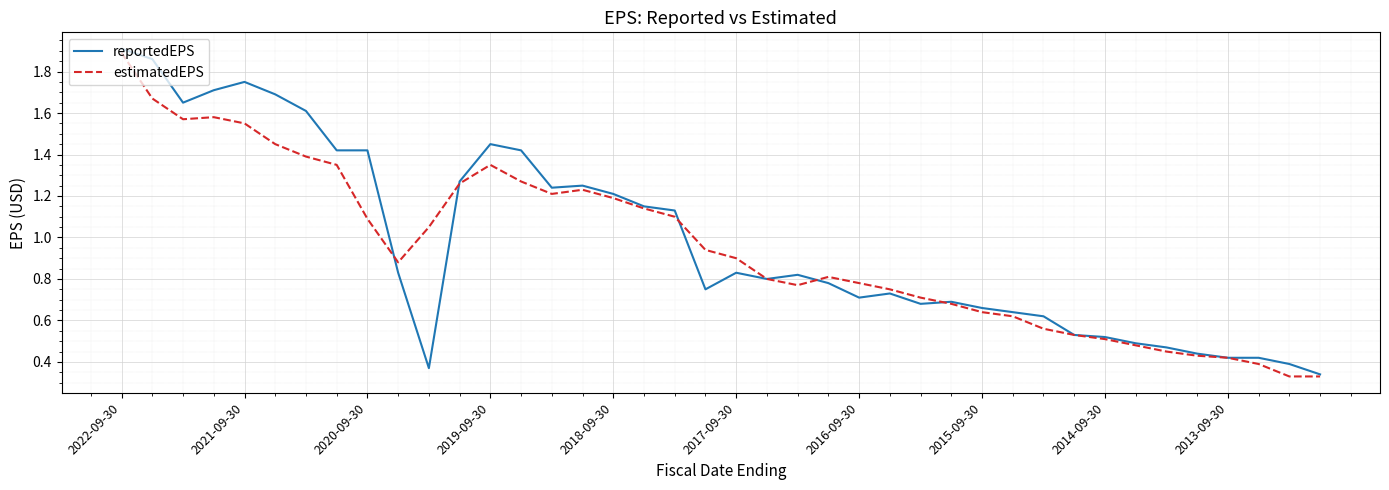

The estimatedEPS series shows 0.3 at 2016-09-30. True or false?

False